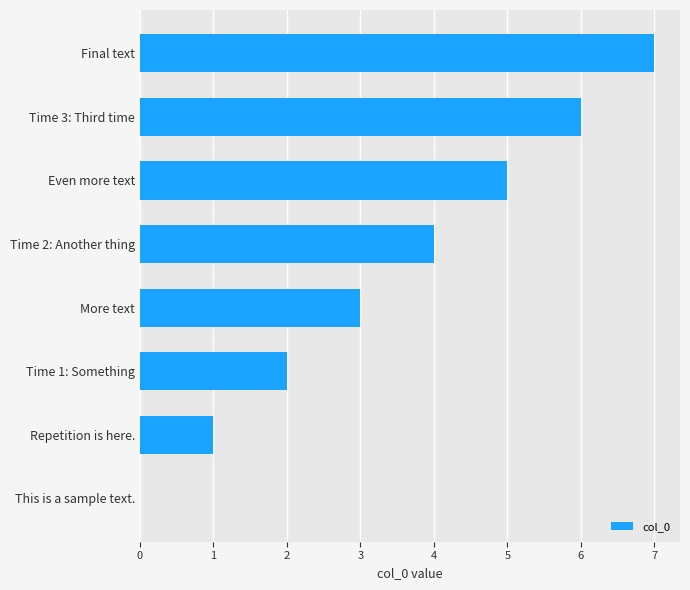

Are the bars horizontal?

Yes